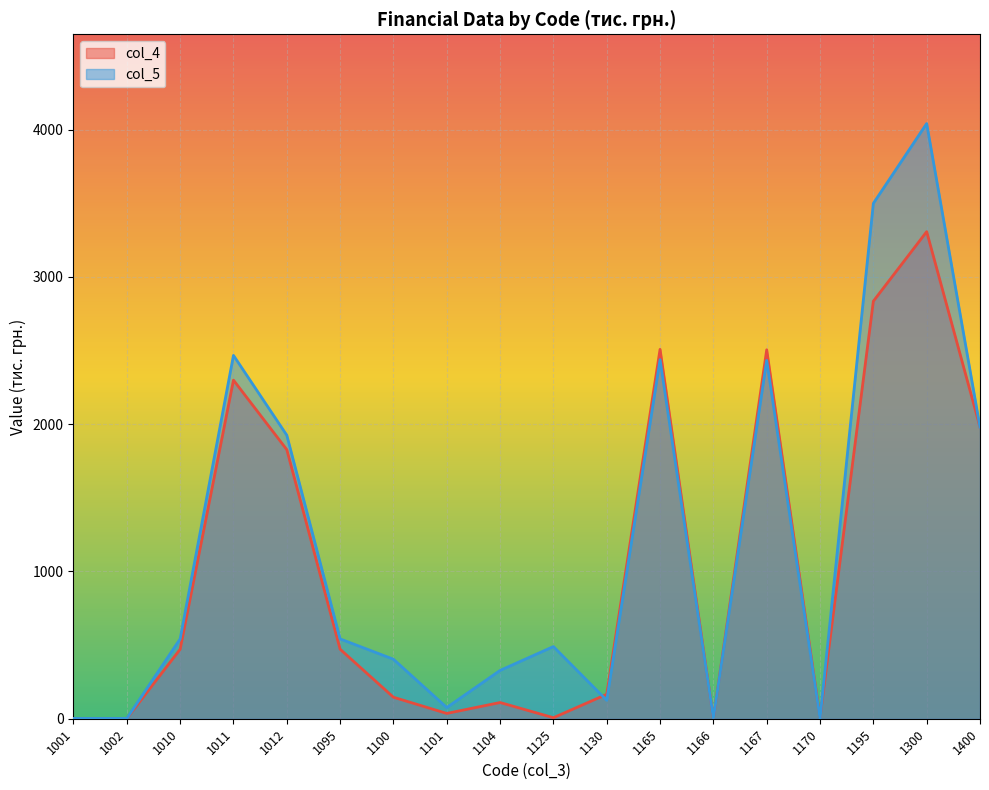

Is the value of col_4 at 1125 greater than the value of col_5 at 1130?

No